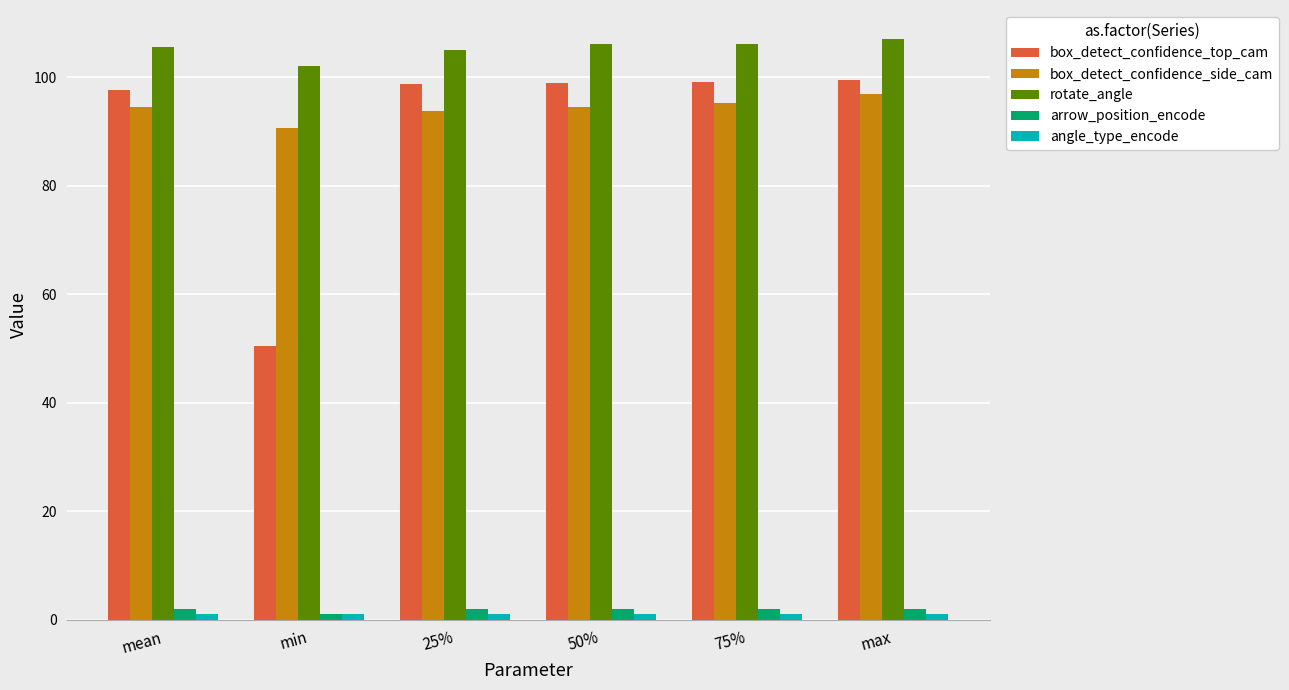

At how many categories does at least one series exceed 20?

6